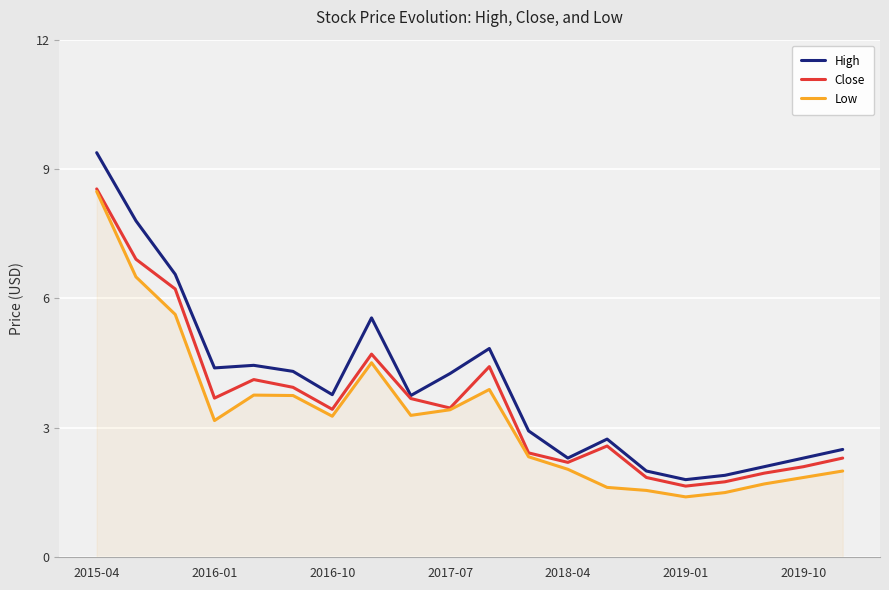

What is the maximum value for High?

9.4